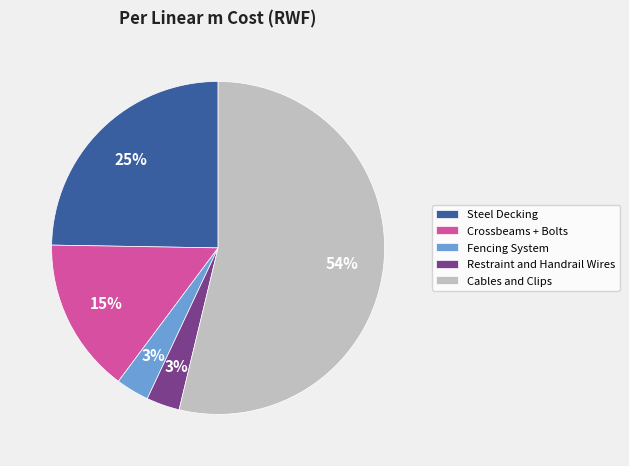

Between Steel Decking and Fencing System, which is larger?

Steel Decking